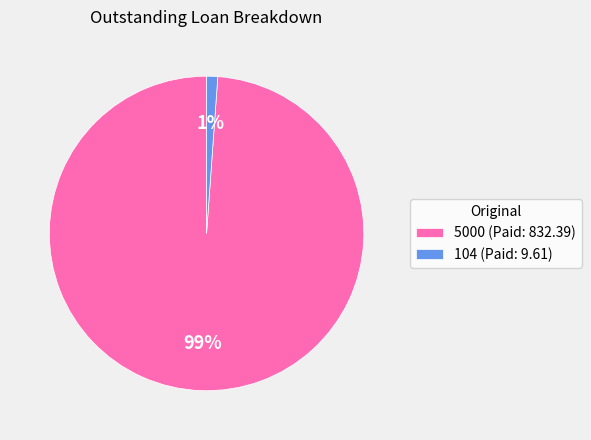

Is it true that 104 is 1% of the pie?

True